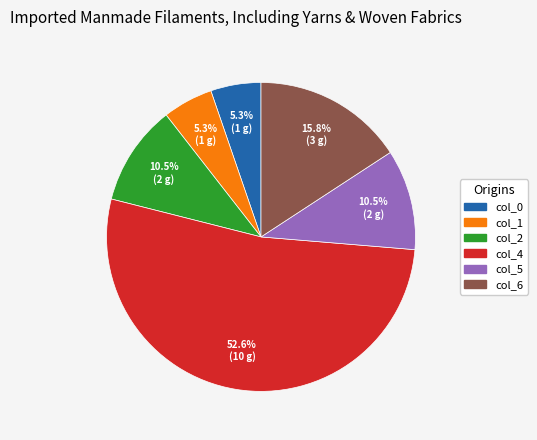

How many slices are in this pie chart?

6